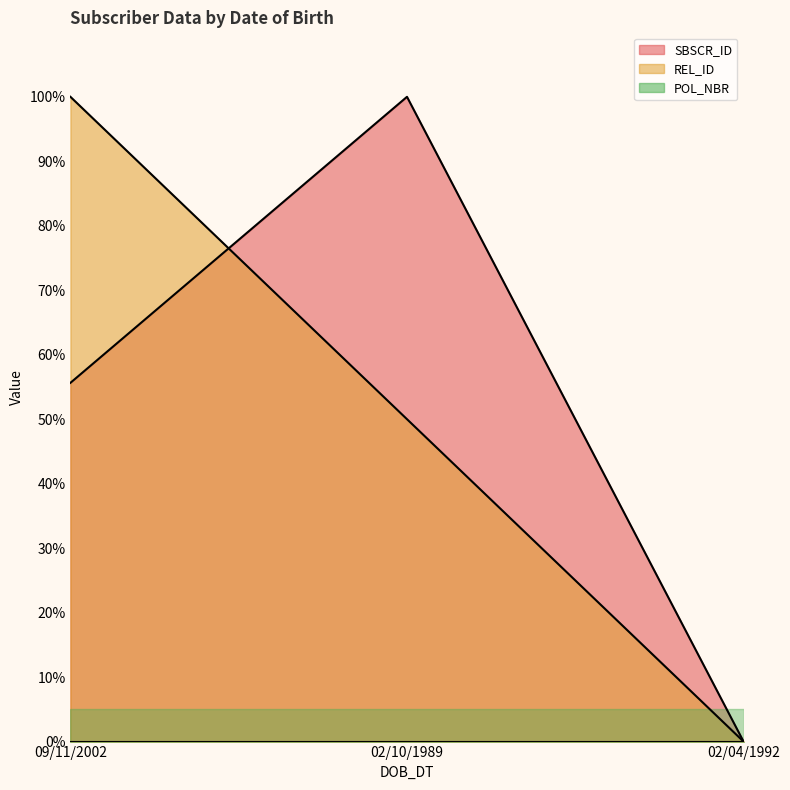

List the labels in order of REL_ID value, largest first.

09/11/2002, 02/10/1989, 02/04/1992